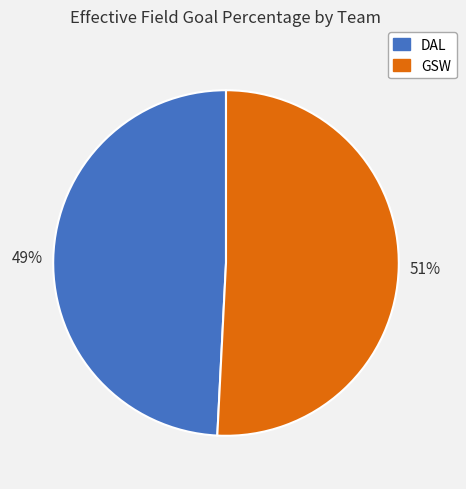

To the nearest percent, what is the average slice percentage?

50%